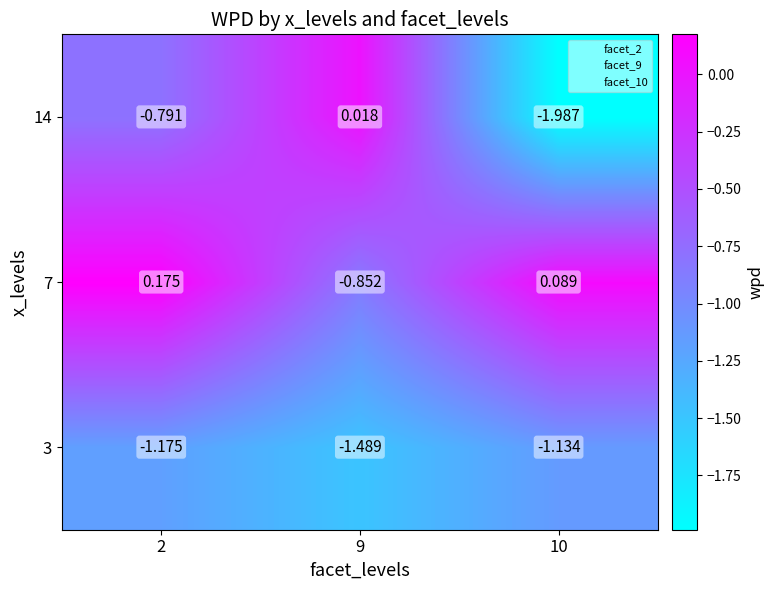

Is the value of 3 at 9 greater than the value of 14 at 2?

No